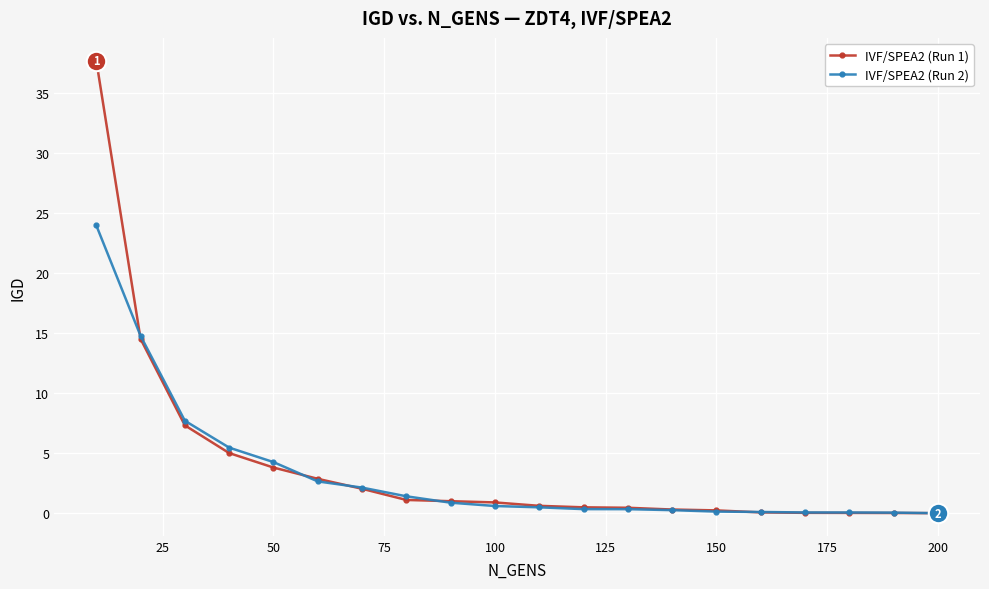

What are all the series names shown in the legend?

IVF/SPEA2 (Run 1), IVF/SPEA2 (Run 2)